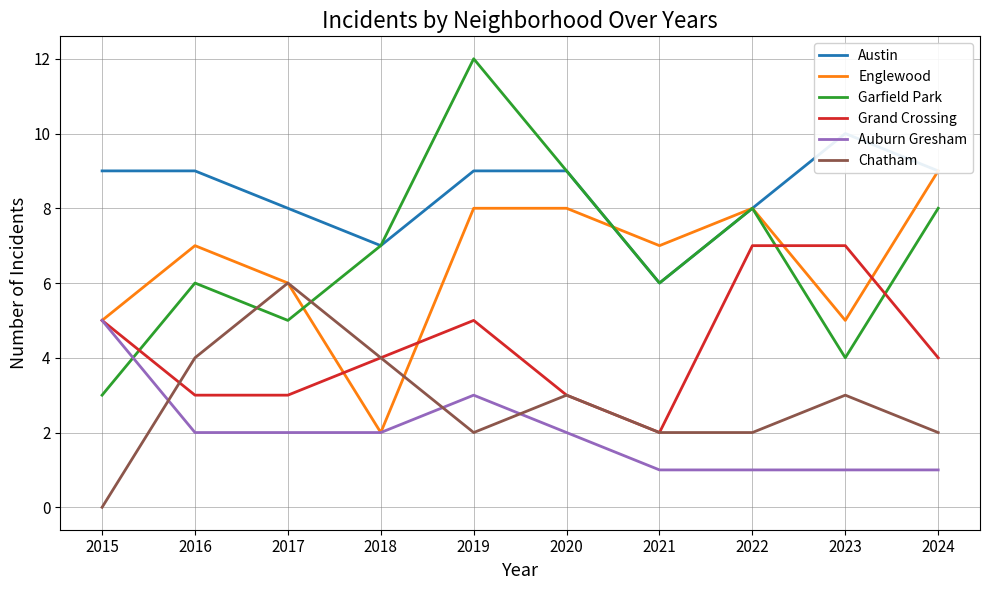

What is the difference between the Austin values at 2019 and 2022?

1